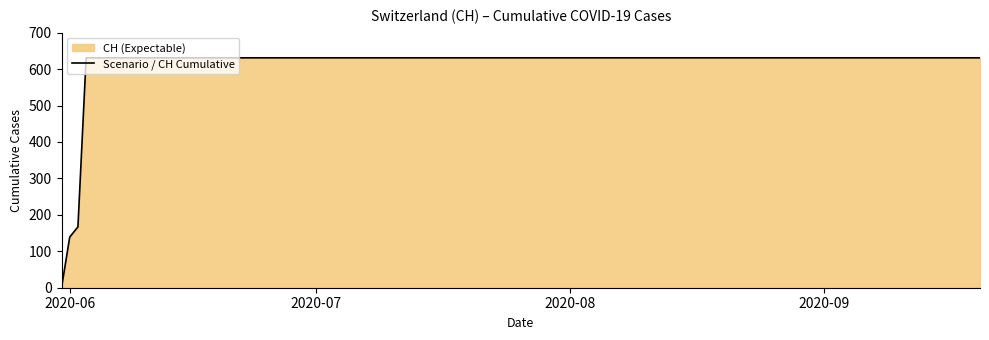

Does the chart have visible grid lines?

No